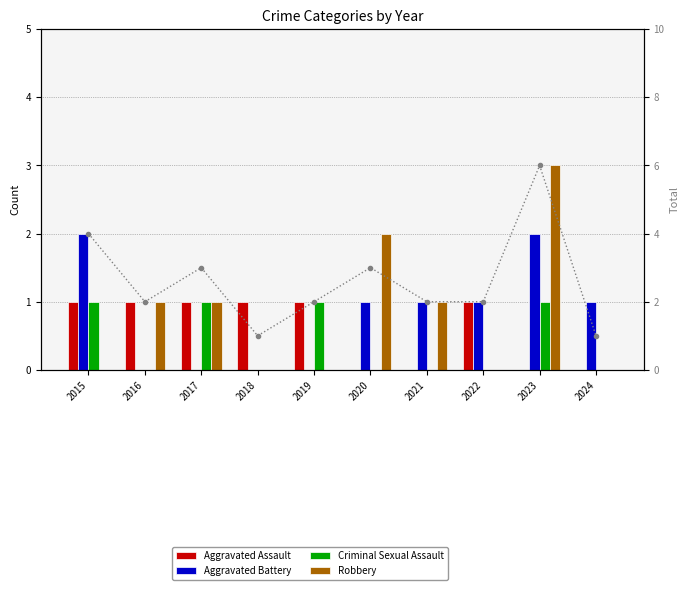

Count the Aggravated Battery values in the range 0 to 1.

8